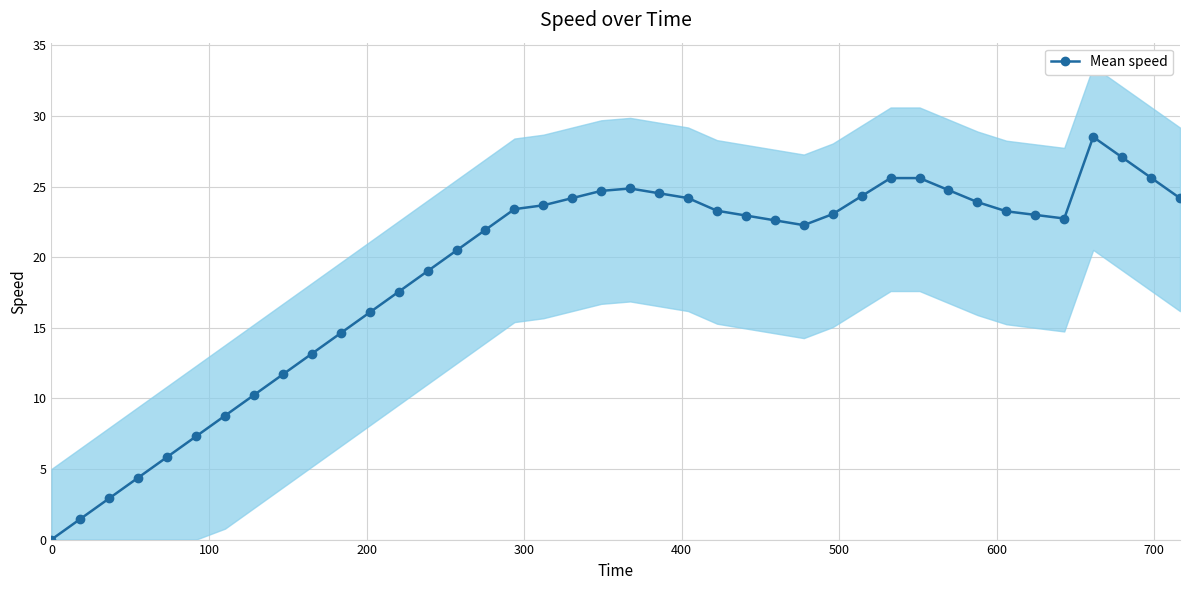

How many data points are less than 22?

16